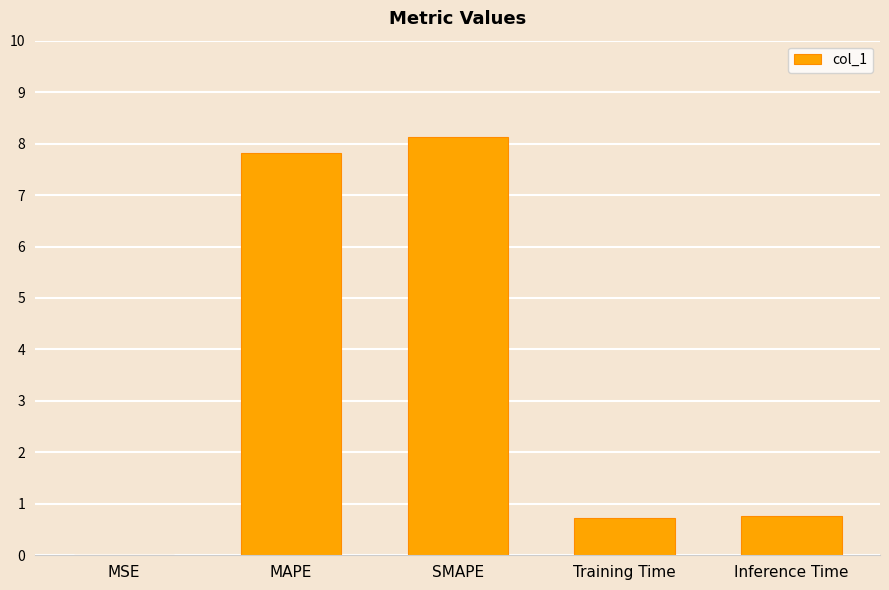

What is the average value?

3.5